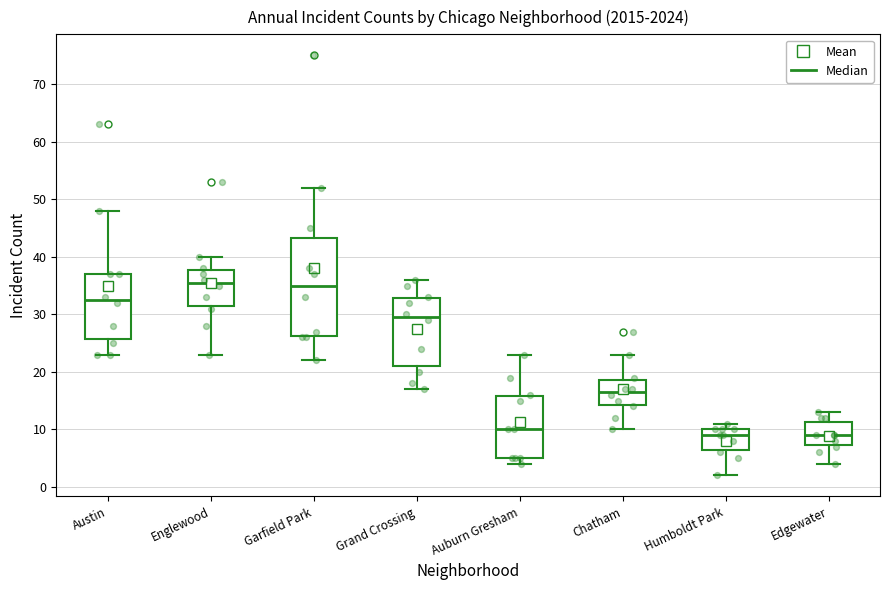

Comparing the boxes themselves (not the whiskers), which one is the tallest?

Garfield Park